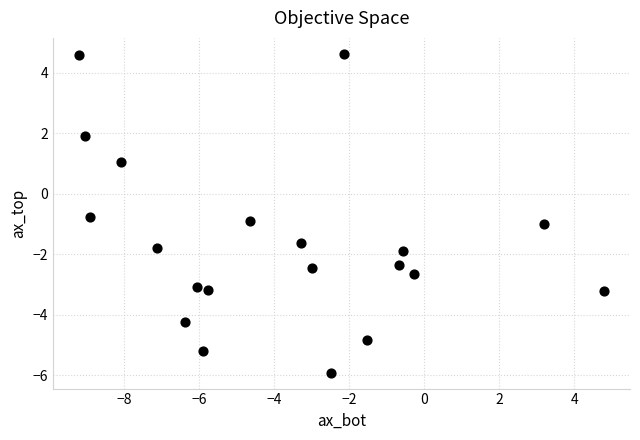

What is the range of X values (max minus min)?

14.0